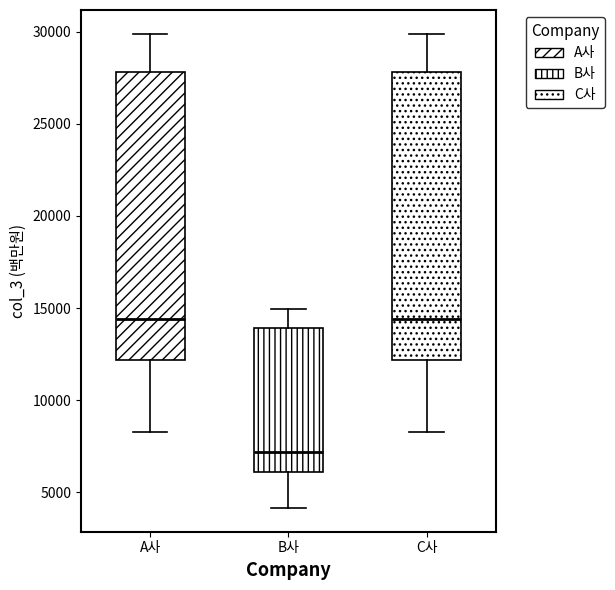

Reading left to right, transcribe this box plot: for each box, give where its median line is, the range the box spans, and where its two whiskers end, as read against the y-axis. The values are not printed on the chart, so give them approximately, as read against the axis.

A사: median 14500, box 12000 to 28000, whiskers 8500 to 30000
B사: median 7000, box 6000 to 14000, whiskers 4000 to 15000
C사: median 14500, box 12000 to 28000, whiskers 8500 to 30000